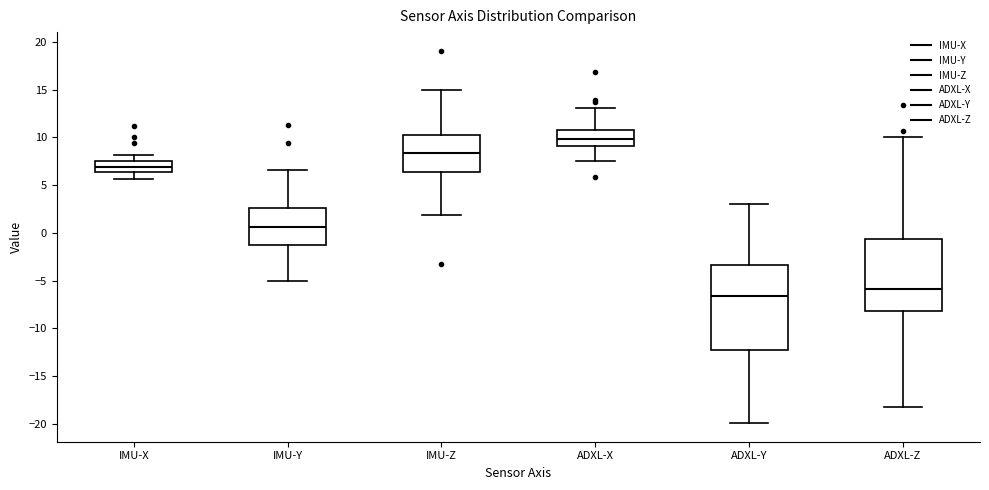

Which box is the tallest, from its lower edge to its upper edge?

ADXL-Y